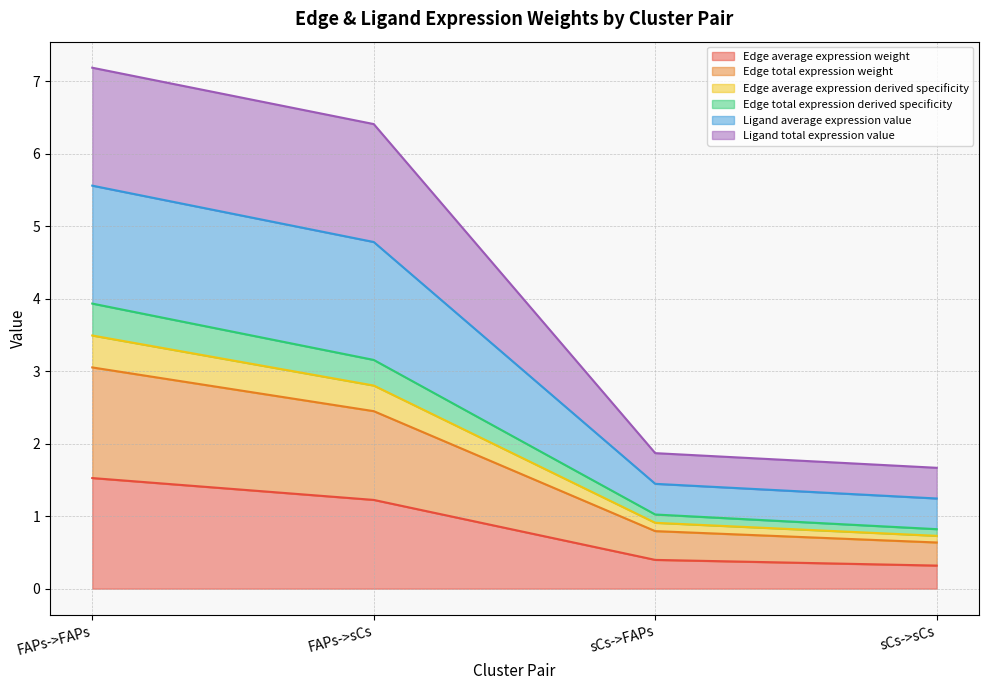

Does the chart display data point markers on the line(s)?

No